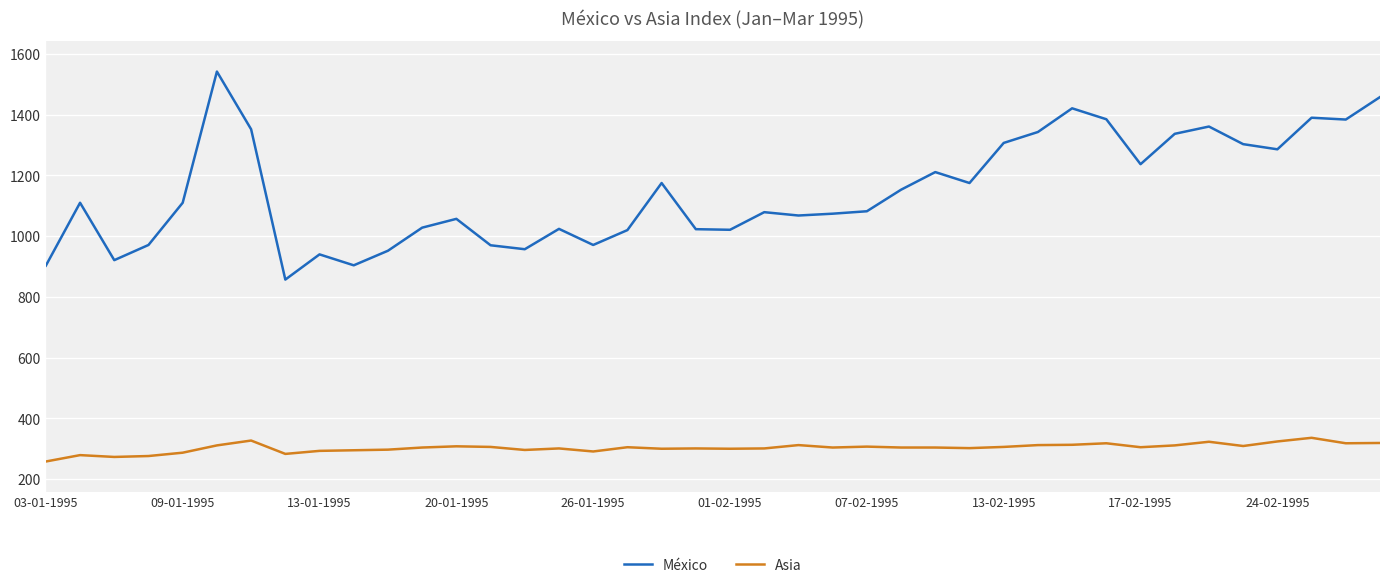

Reading left to right, what are all the values shown in this chart?

México: 903	1110	921	971	1110	1542	1352	857	940	904	952	1028	1057	970	957	1024	971	1020	1175	1023	1021	1079	1068	1074	1082	1153	1211	1175	1307	1343	1421	1385	1237	1337	1361	1303	1286	1390	1384	1458
Asia: 258	279	273	276	287	311	327	283	293	295	297	304	308	306	296	301	291	305	300	301	300	301	312	304	307	304	304	302	306	312	313	318	305	311	323	309	324	336	318	319